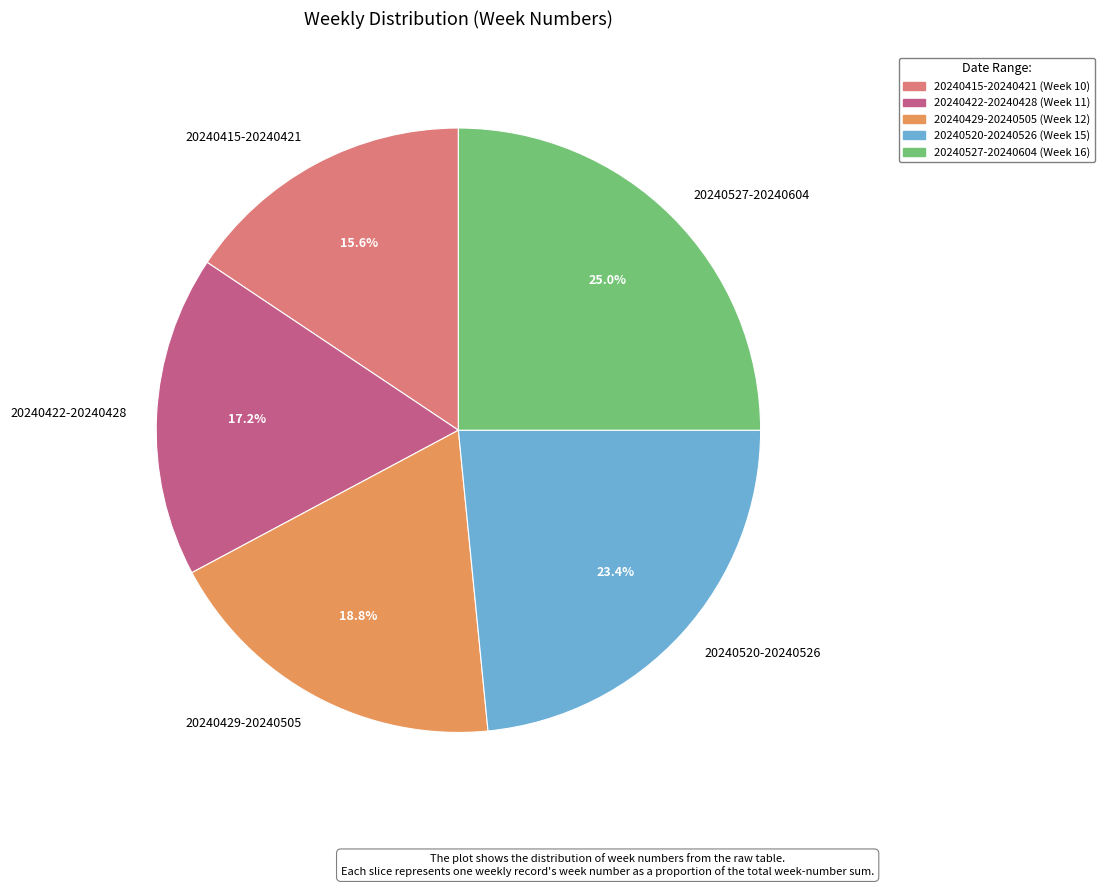

How many slices are in this pie chart?

5